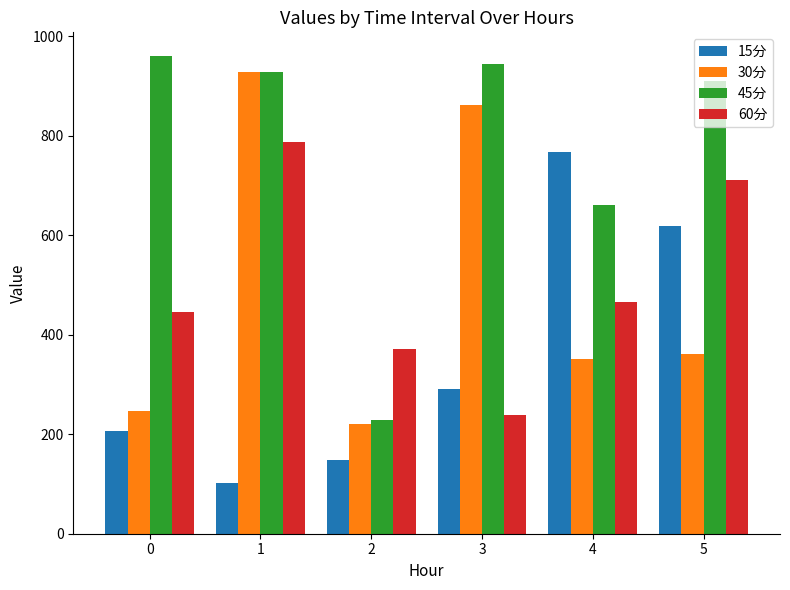

Is the value of 60分 at 2 greater than the value of 15分 at 4?

No